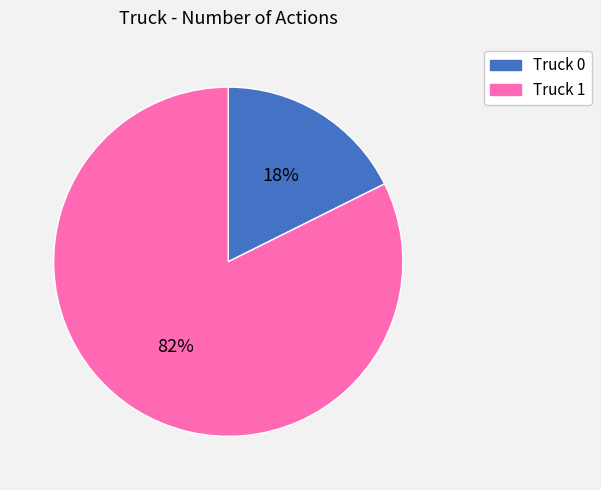

Is it true that Truck 0 is 18% of the pie?

True